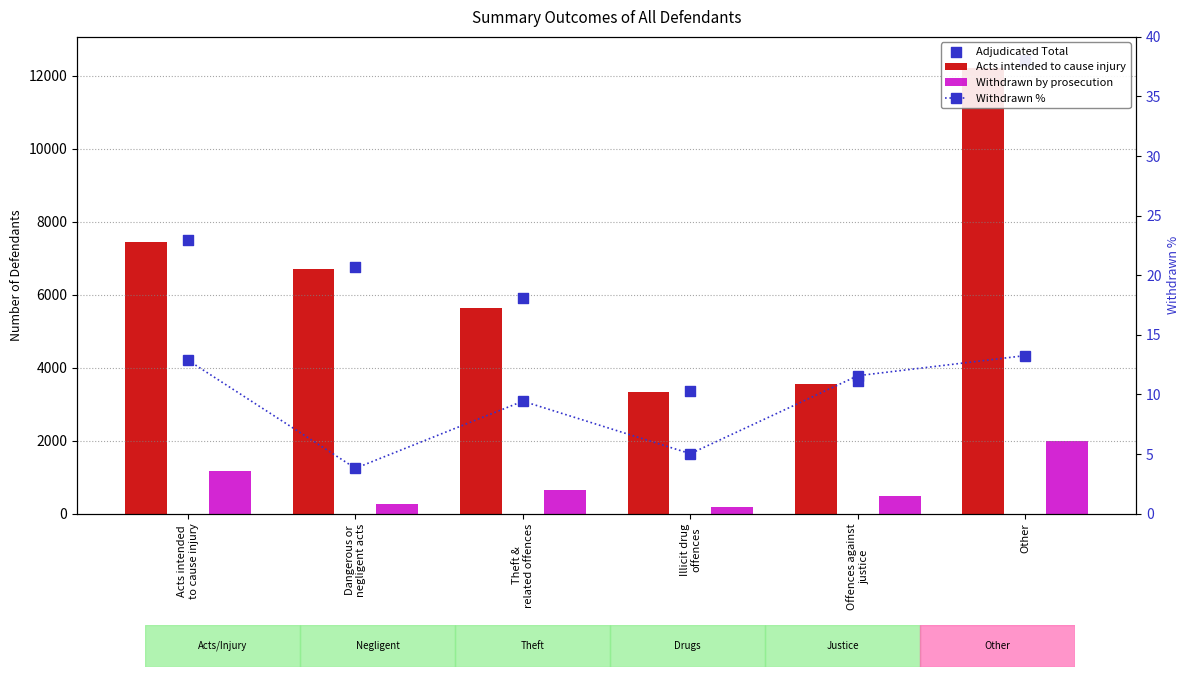

Which series has the widest spread of Y values?

Adjudicated Total